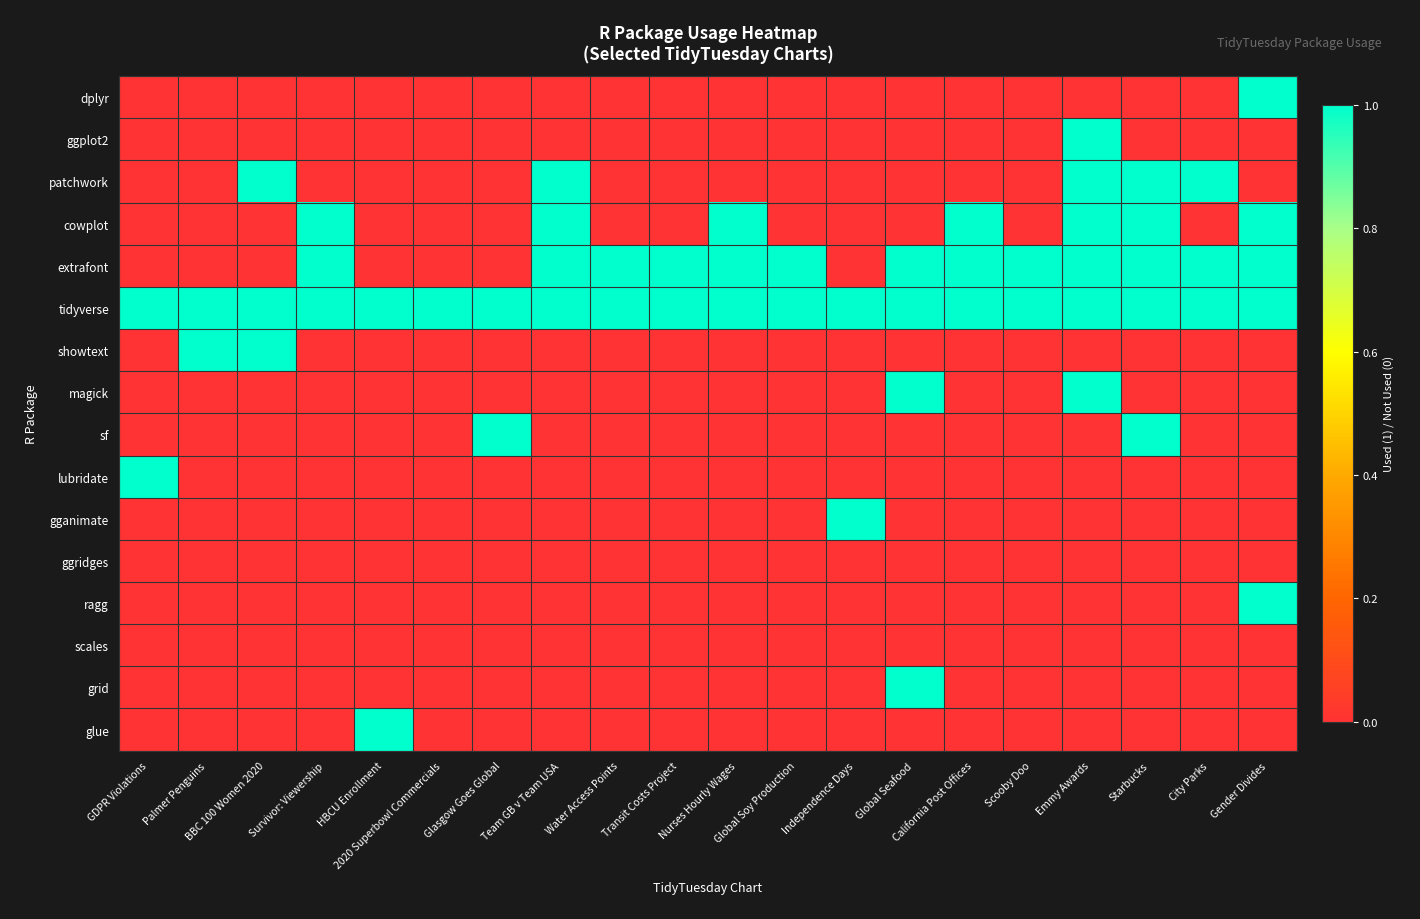

How many categories are shown in the chart?

20